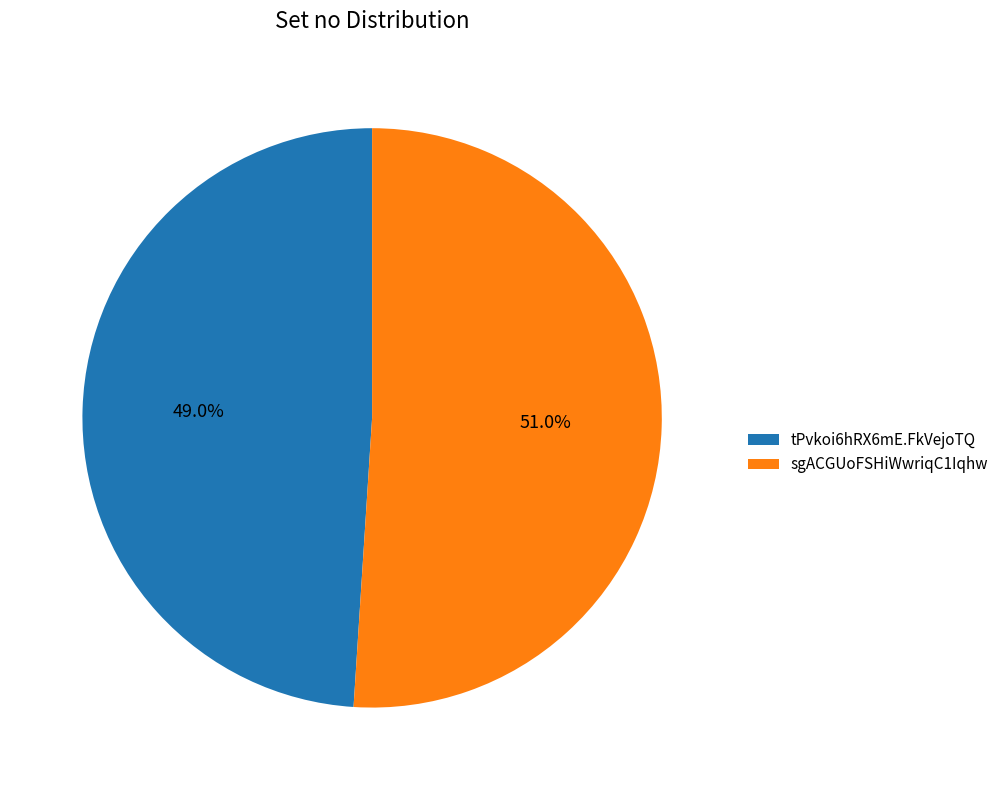

Does any single category account for the majority?

Yes